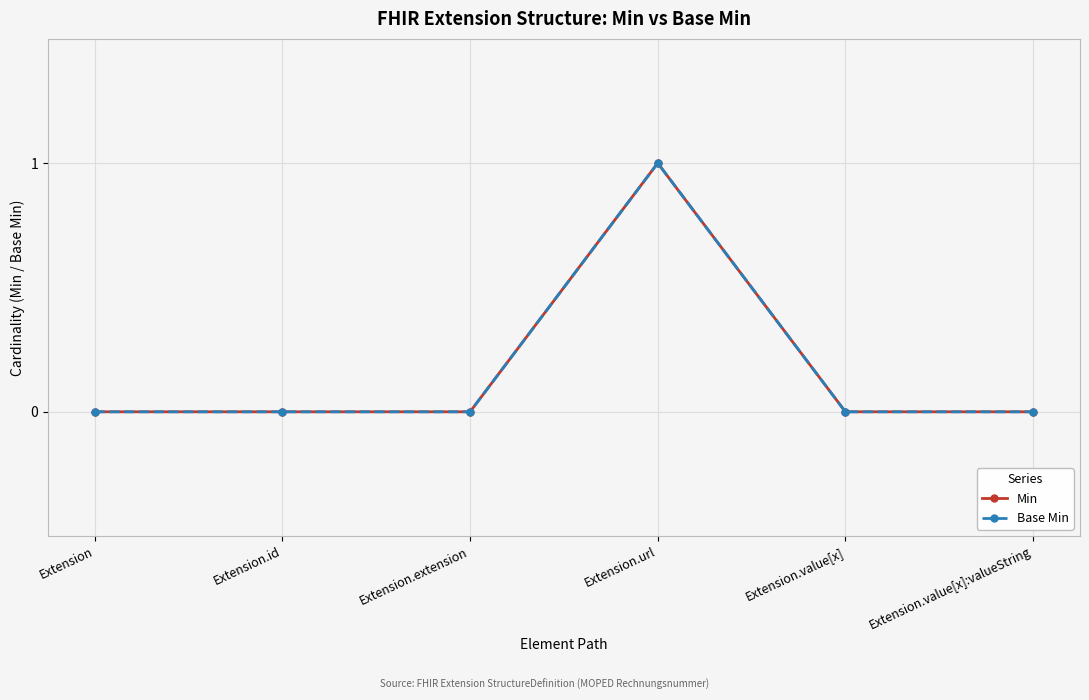

Does the chart have visible grid lines?

Yes